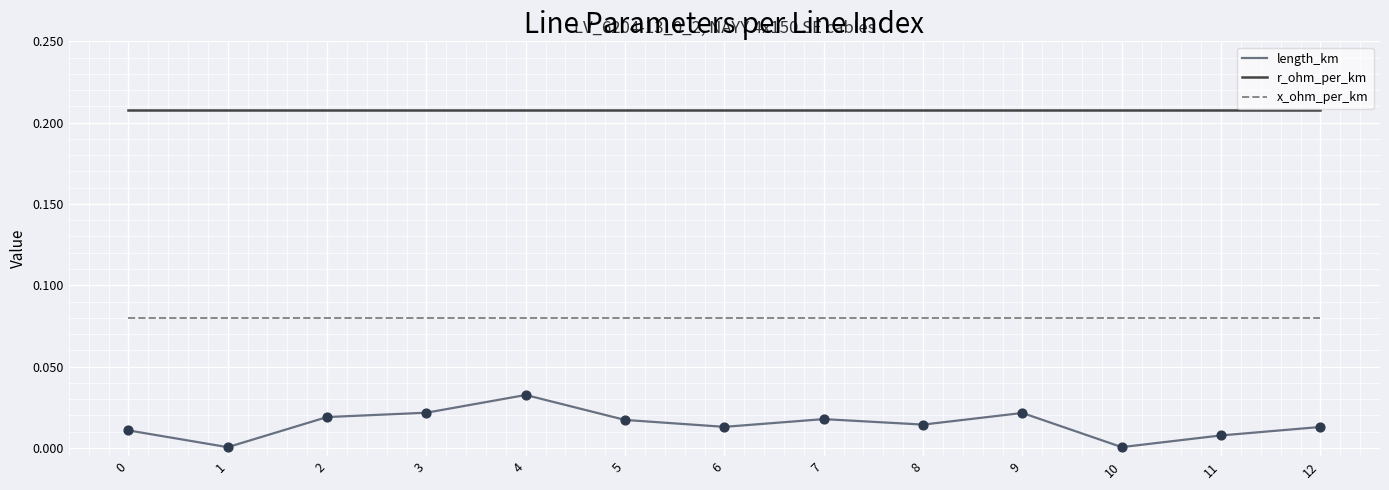

How many lines are shown in the chart?

3